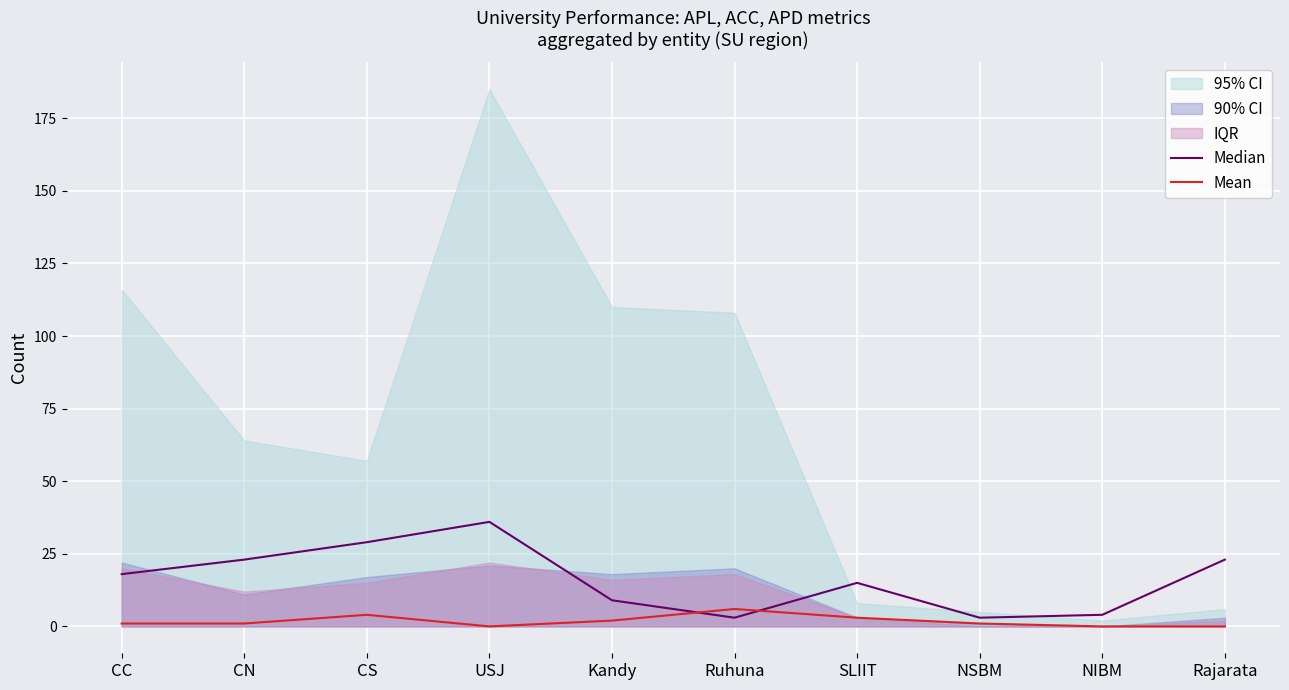

Is it true that Mean equals 0 at NIBM?

True